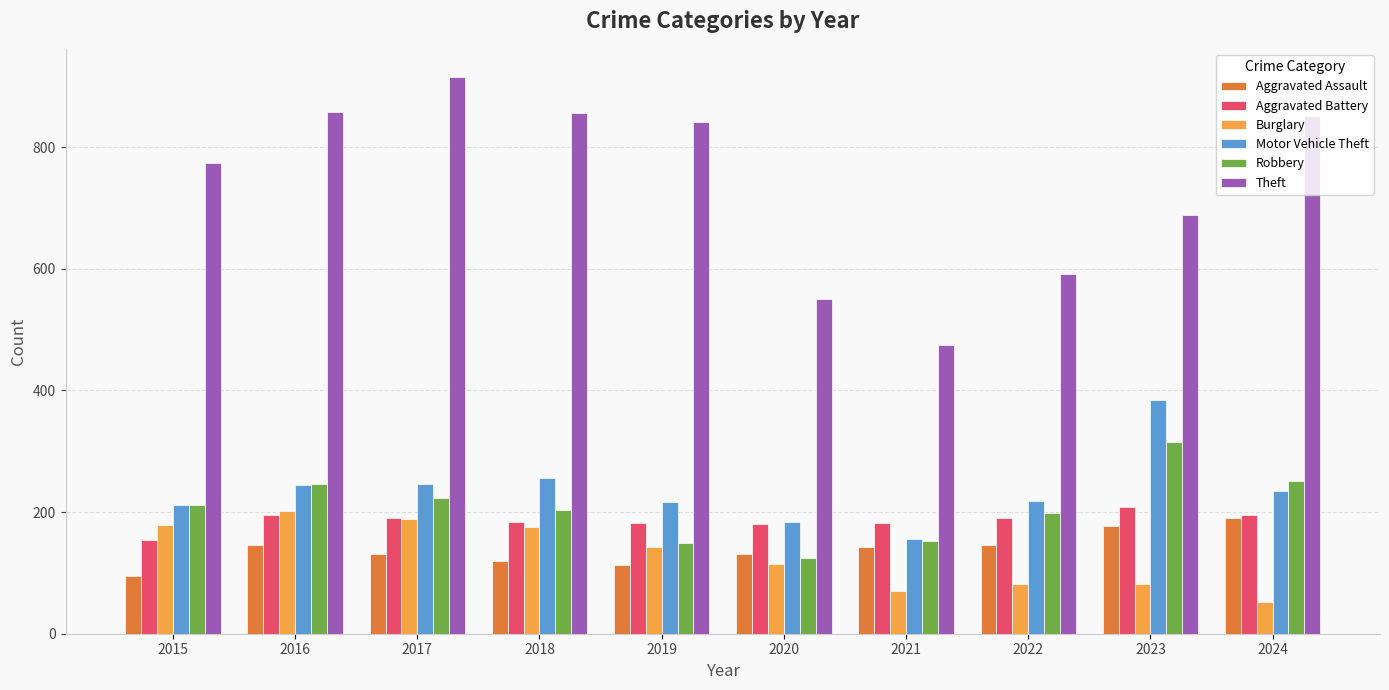

Which category has the highest value in the Aggravated Battery series?

2023